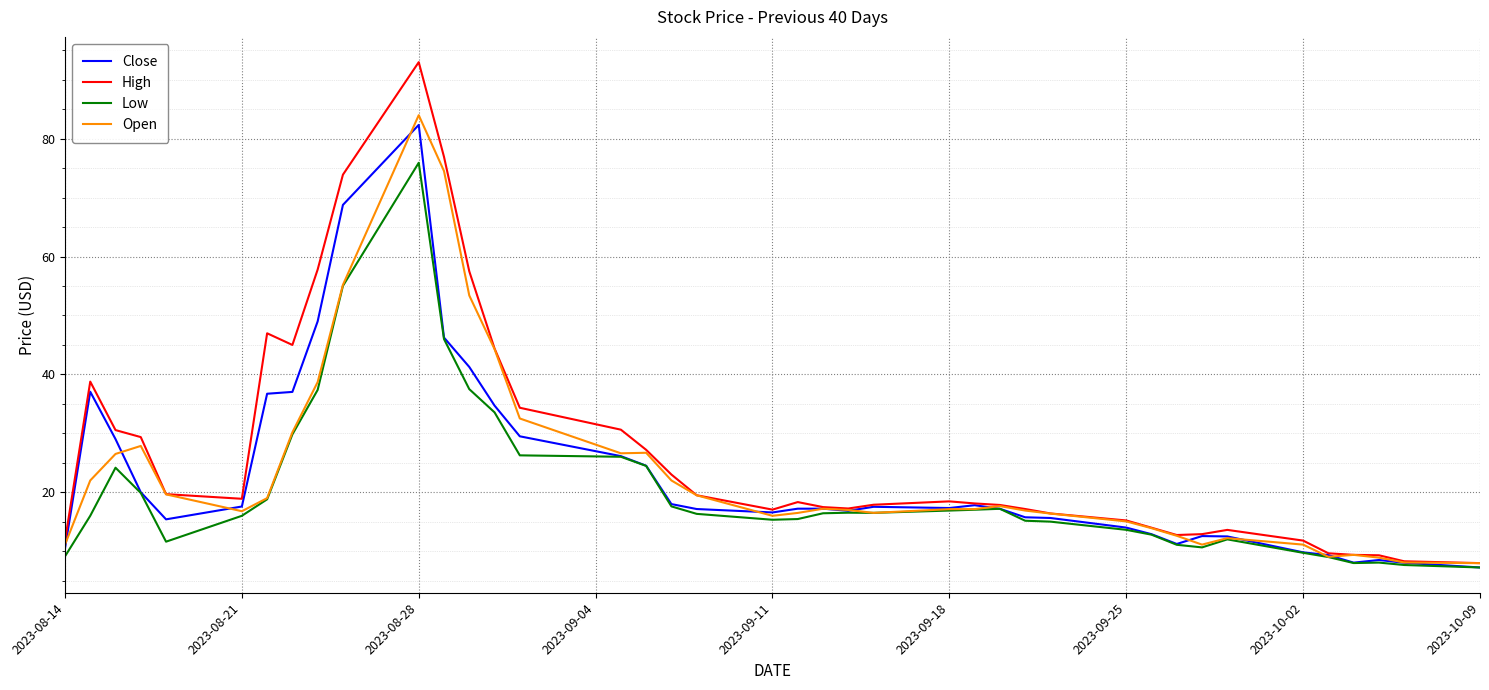

True or false: Close has more than 0 points higher than both neighbors.

True